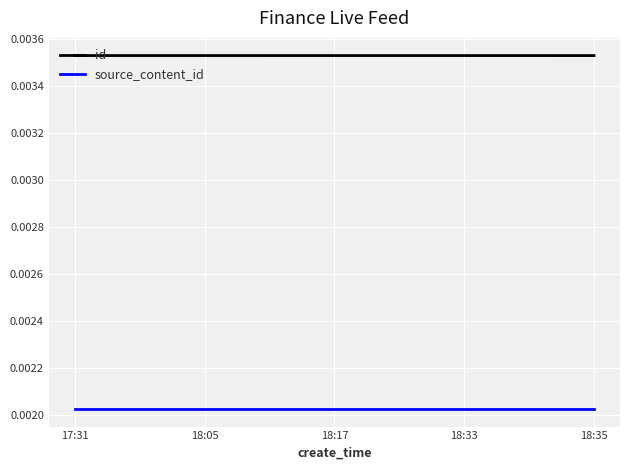

Rank the series by their average value, from highest to lowest.

id, source_content_id